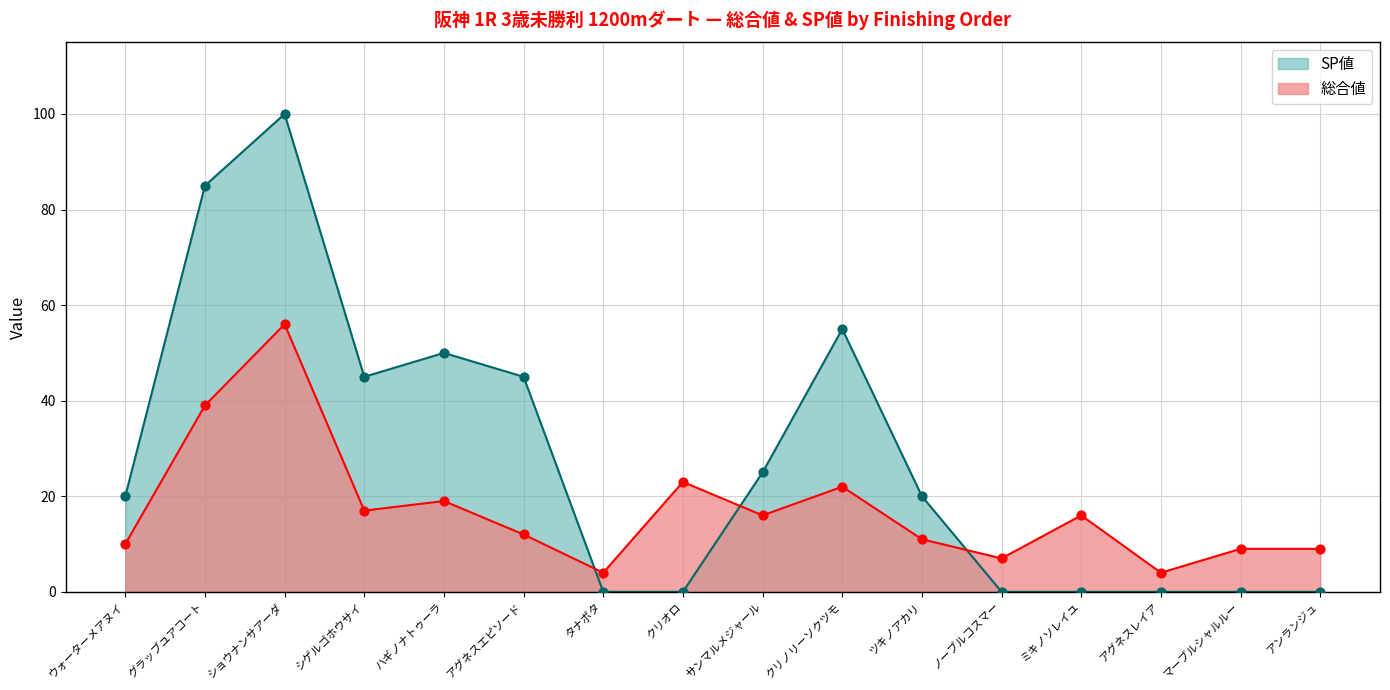

Which series has the largest total across all categories?

SP値